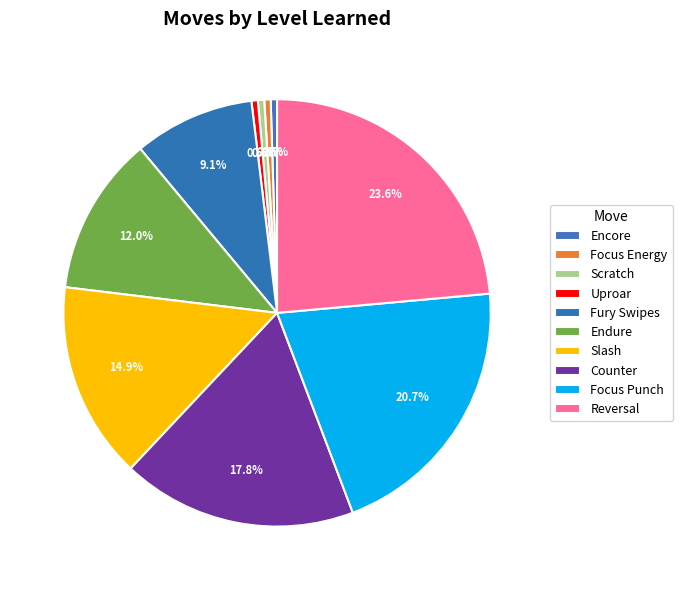

Is it true that Scratch is 1% of the pie?

False